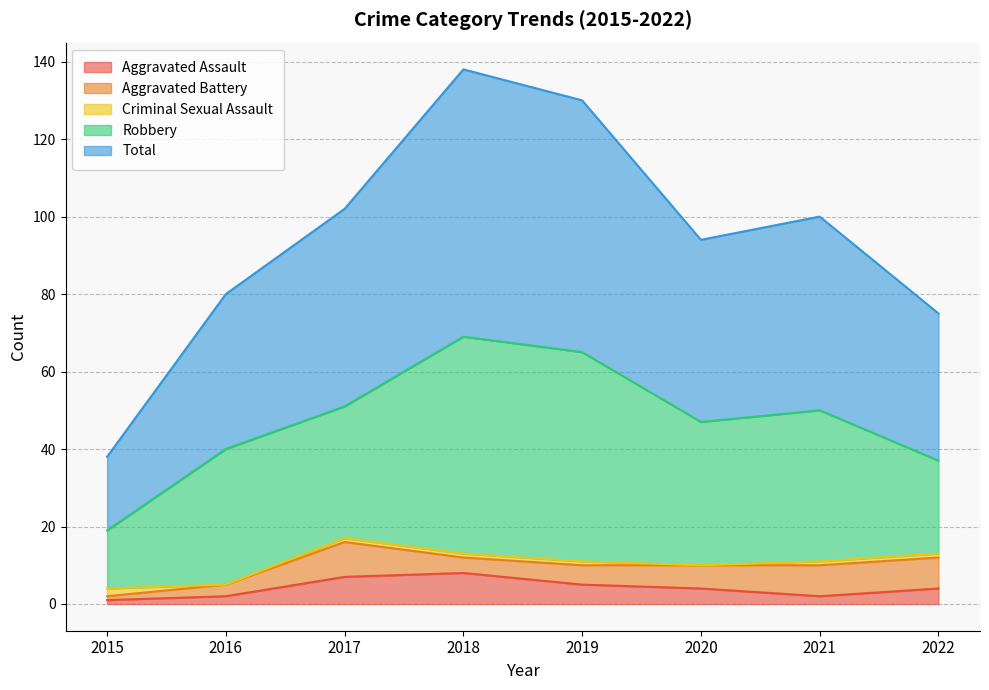

What is the value of the Aggravated Assault point at the 5th from the left?

5